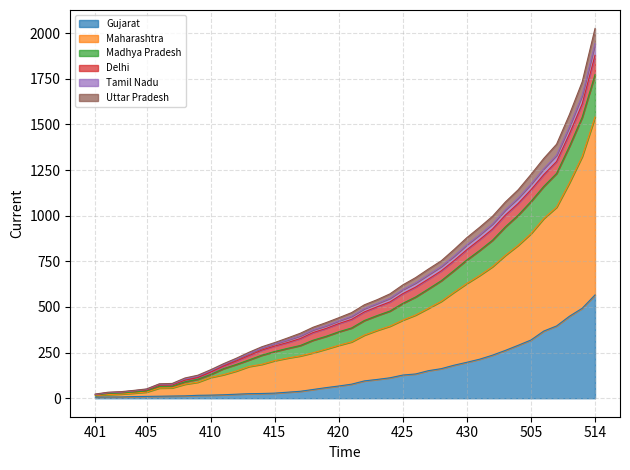

List the labels in order of Uttar Pradesh value, largest first.

514, 512, 509, 507, 506, 505, 504, 503, 502, 501, 430, 429, 428, 427, 426, 425, 424, 423, 422, 421, 420, 419, 418, 417, 416, 415, 414, 413, 412, 411, 410, 409, 408, 407, 406, 405, 404, 403, 402, 401